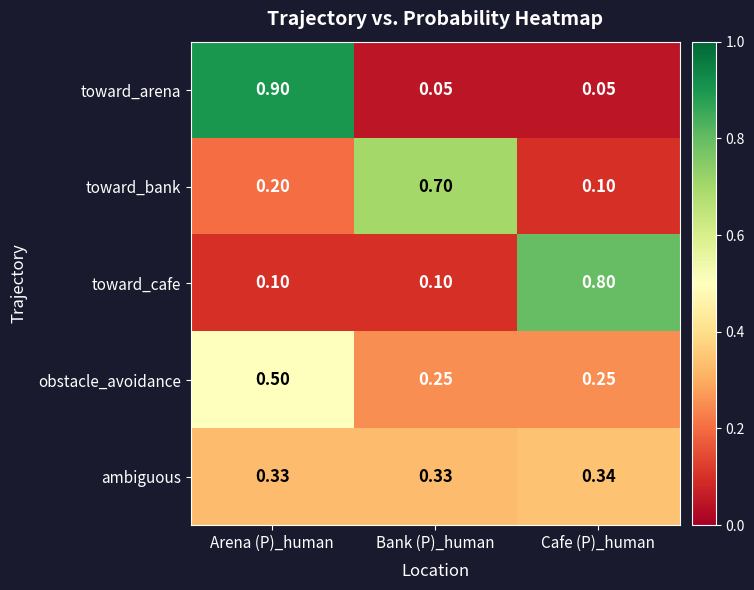

Which category has the highest value in the toward_cafe series?

Cafe (P)_human